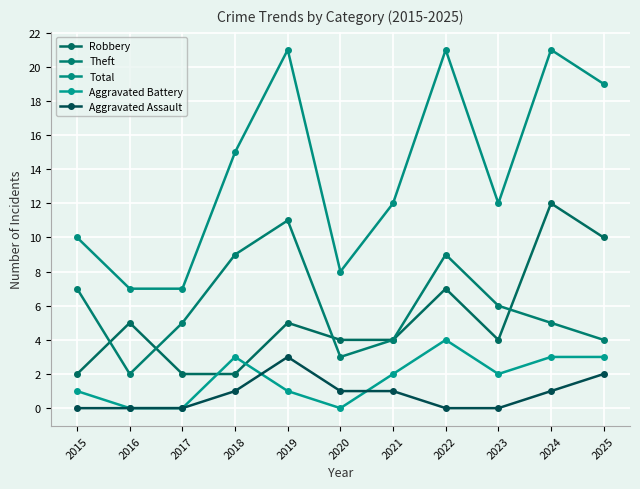

Which series changed the most between 2021 and 2023?

Theft